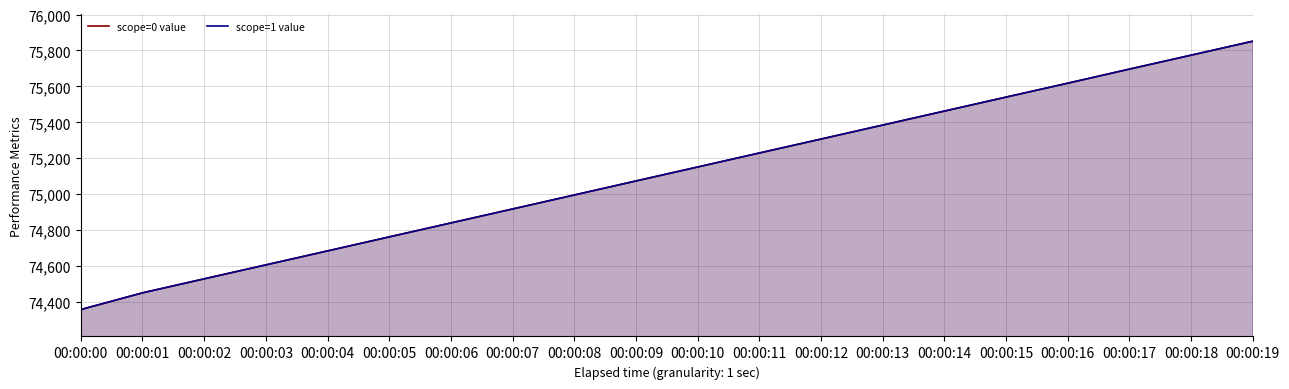

What are all the series names shown in the legend?

scope=0 value, scope=1 value